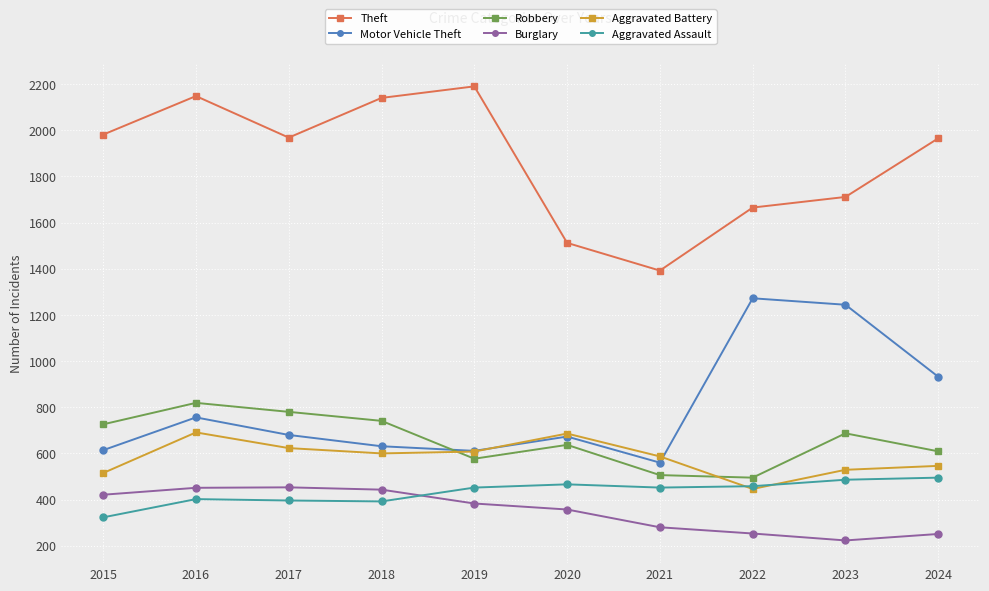

True or false: Motor Vehicle Theft and Burglary cross at least once.

False